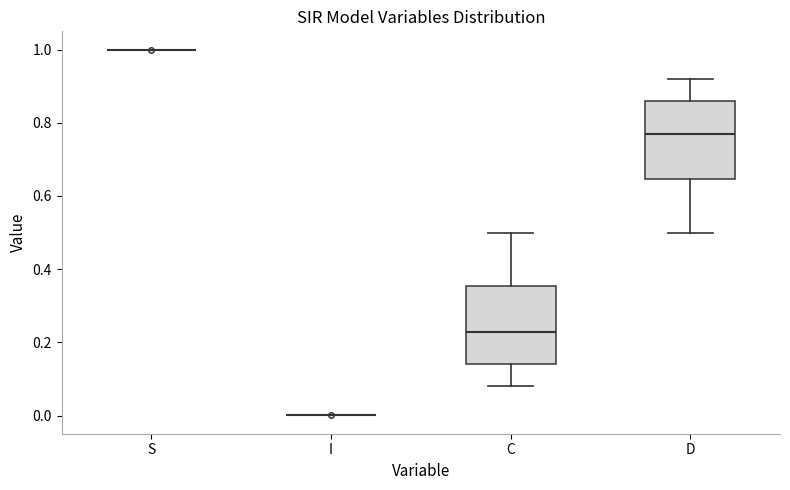

Reading left to right, transcribe this box plot: for each box, give where its median line is, the range the box spans, and where its two whiskers end, as read against the y-axis. The values are not printed on the chart, so give them approximately, as read against the axis.

S: box collapsed to a line at 1.00, whiskers 1.00 to 1.00
I: box collapsed to a line at 0.00, whiskers 0.00 to 0.00
C: median 0.22, box 0.14 to 0.36, whiskers 0.08 to 0.50
D: median 0.78, box 0.64 to 0.86, whiskers 0.50 to 0.92